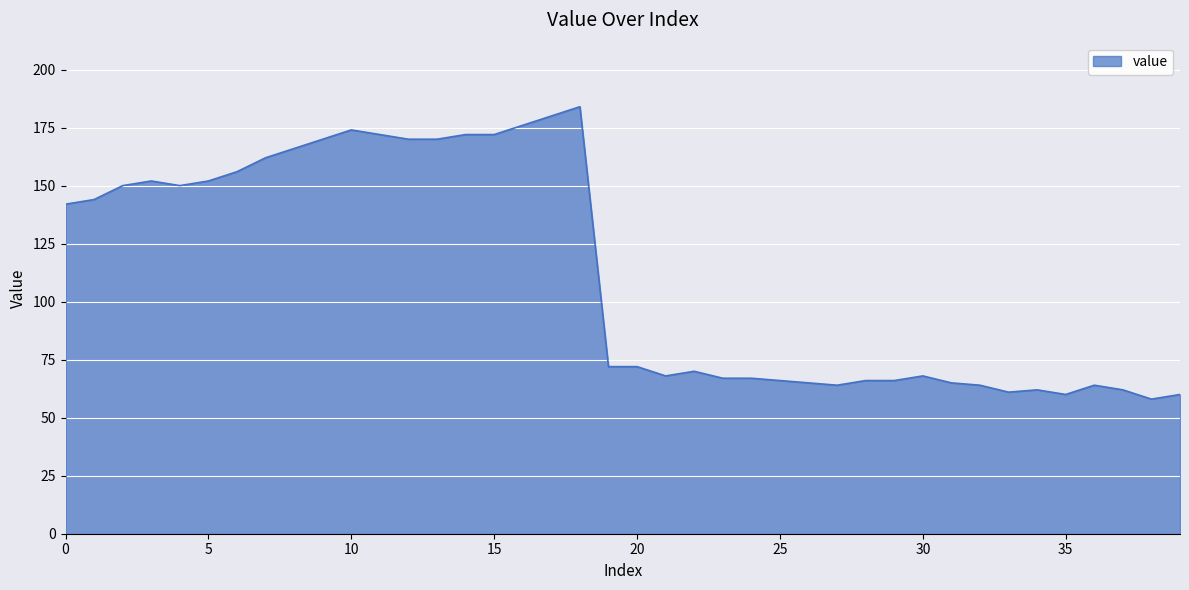

What is the difference between the maximum and minimum values?

126